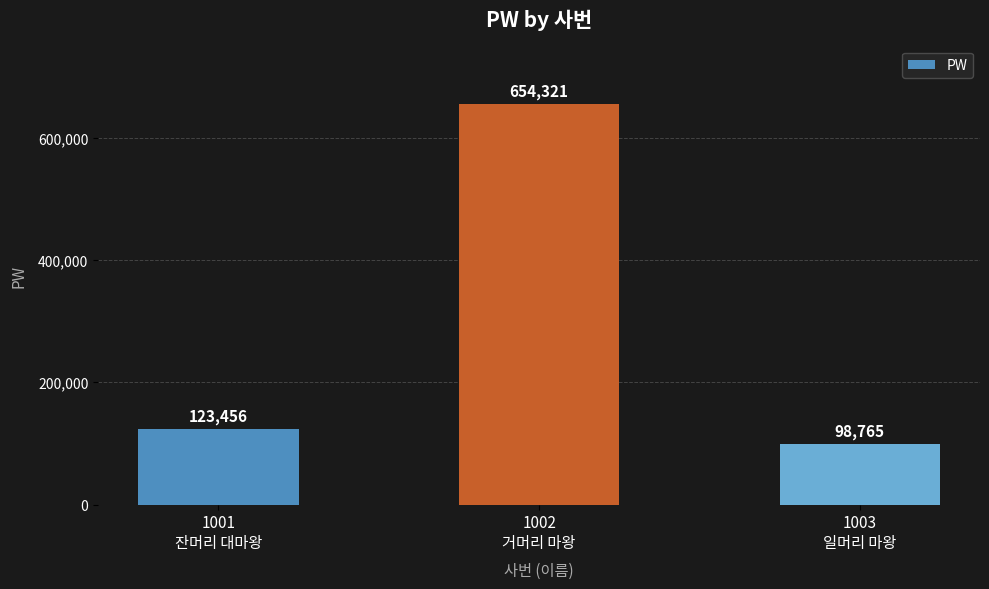

The chart shows a value of 201127 at 1001
잔머리 대마왕. True or false?

False